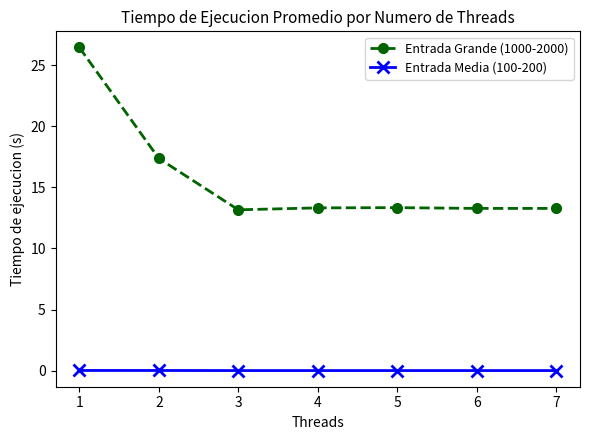

The value of Entrada Grande (1000-2000) at 2 is 8.2. True or false?

False